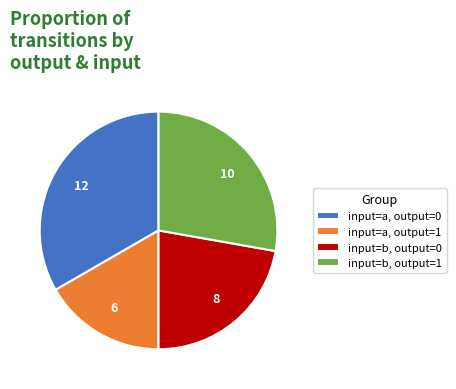

The input=b, output=0 slice represents 27% of the pie. True or false?

False